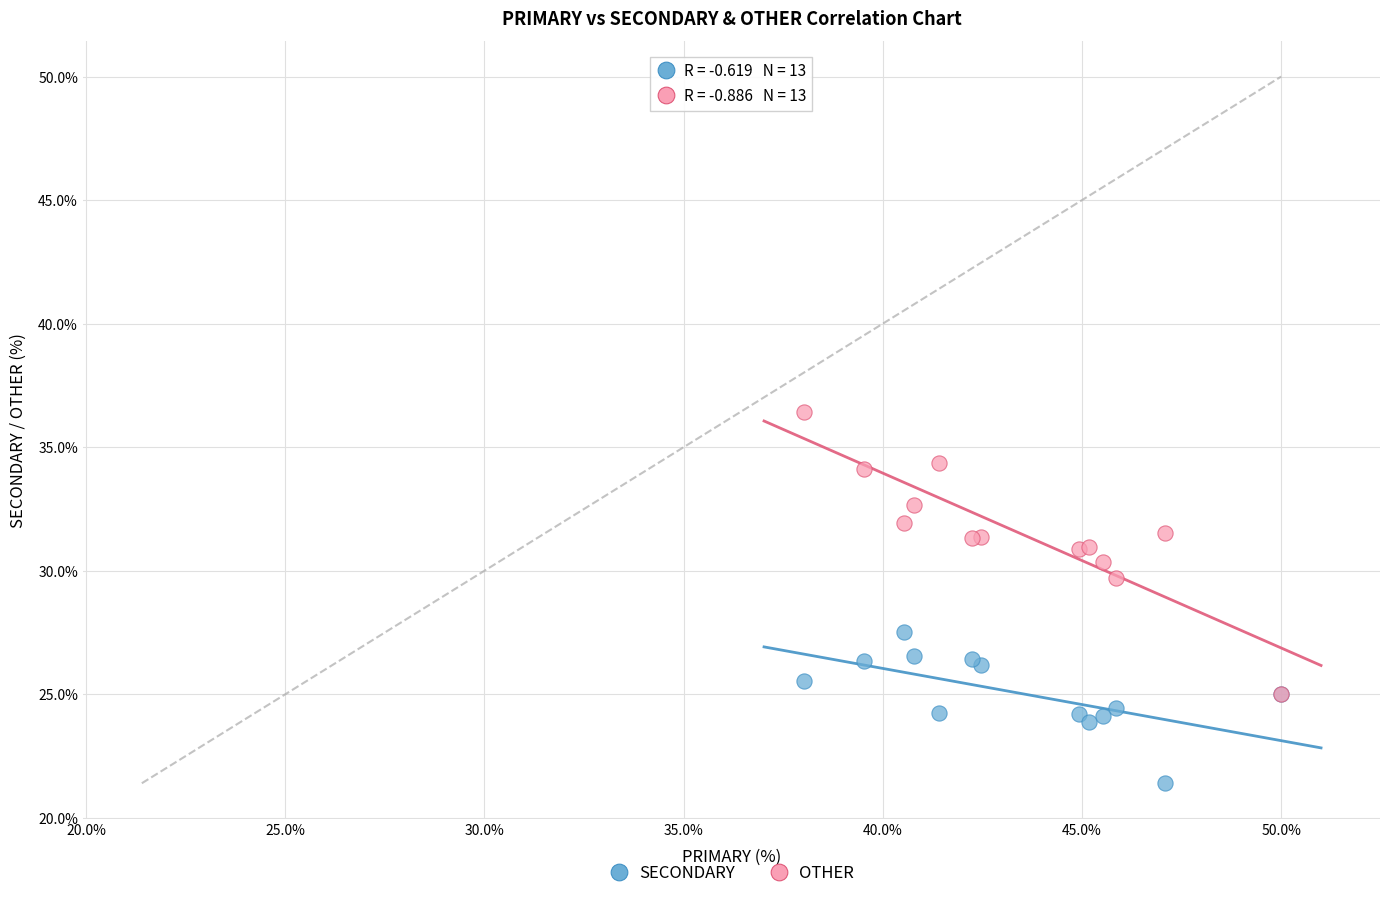

Which series has the largest Y range (max minus min)?

OTHER